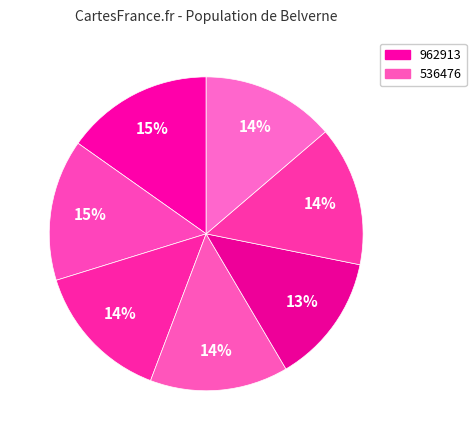

Is there any slice that represents more than half of the pie?

No